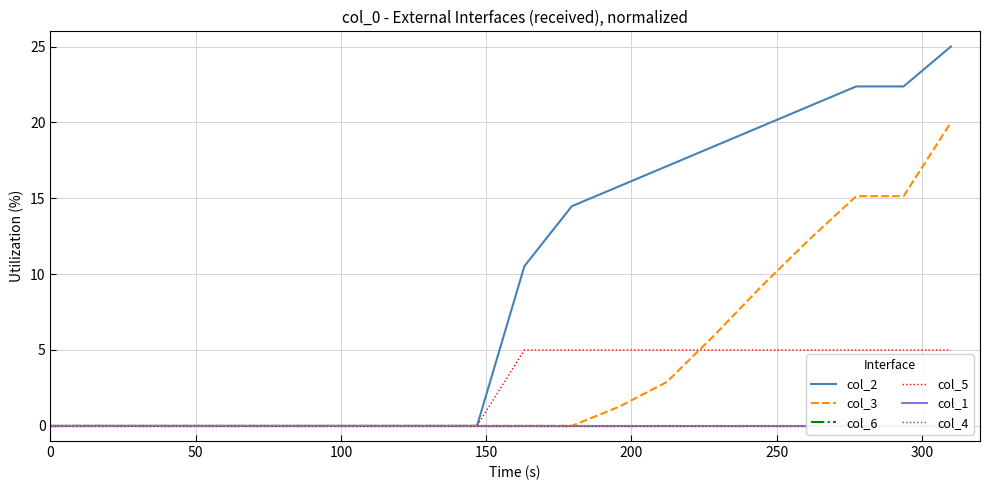

True or false: col_1 and col_3 intersect in this chart.

False